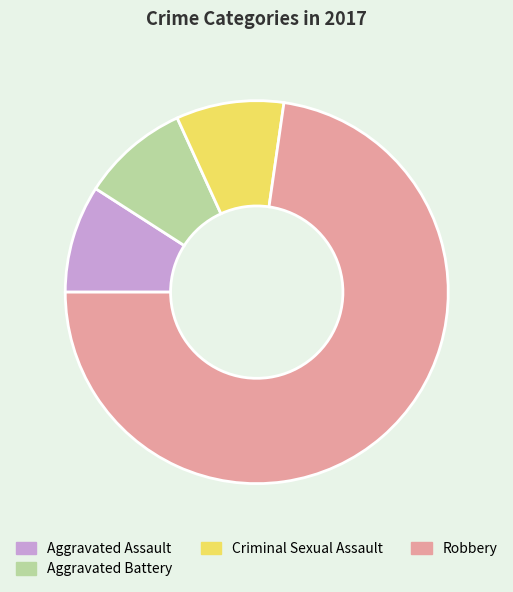

Which has a higher value, Aggravated Assault or Robbery?

Robbery